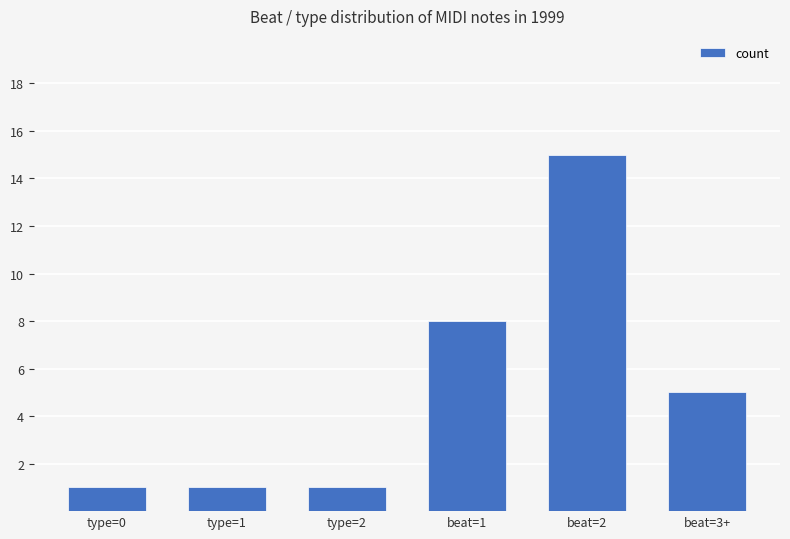

Reading right to left, list all the values displayed in this chart.

beat=3+=5	beat=2=15	beat=1=8	type=2=1	type=1=1	type=0=1